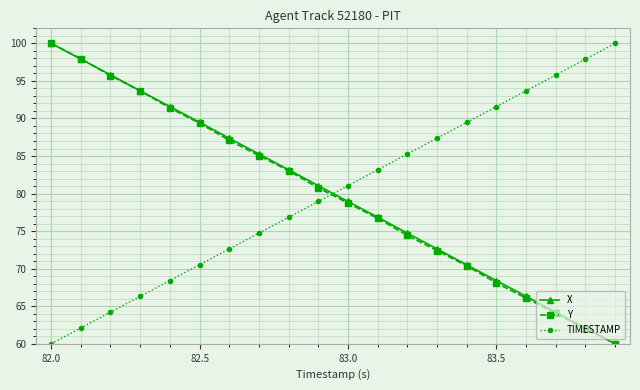

What is the minimum value shown in the chart?

60.0